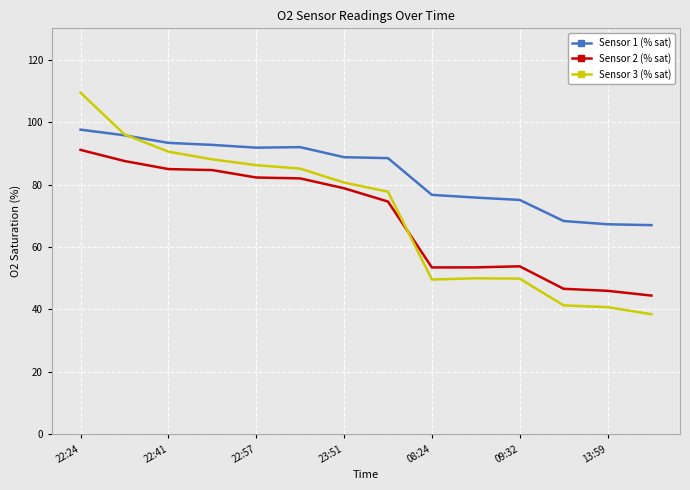

What is the average value of the Sensor 3 (% sat) series?

70.3